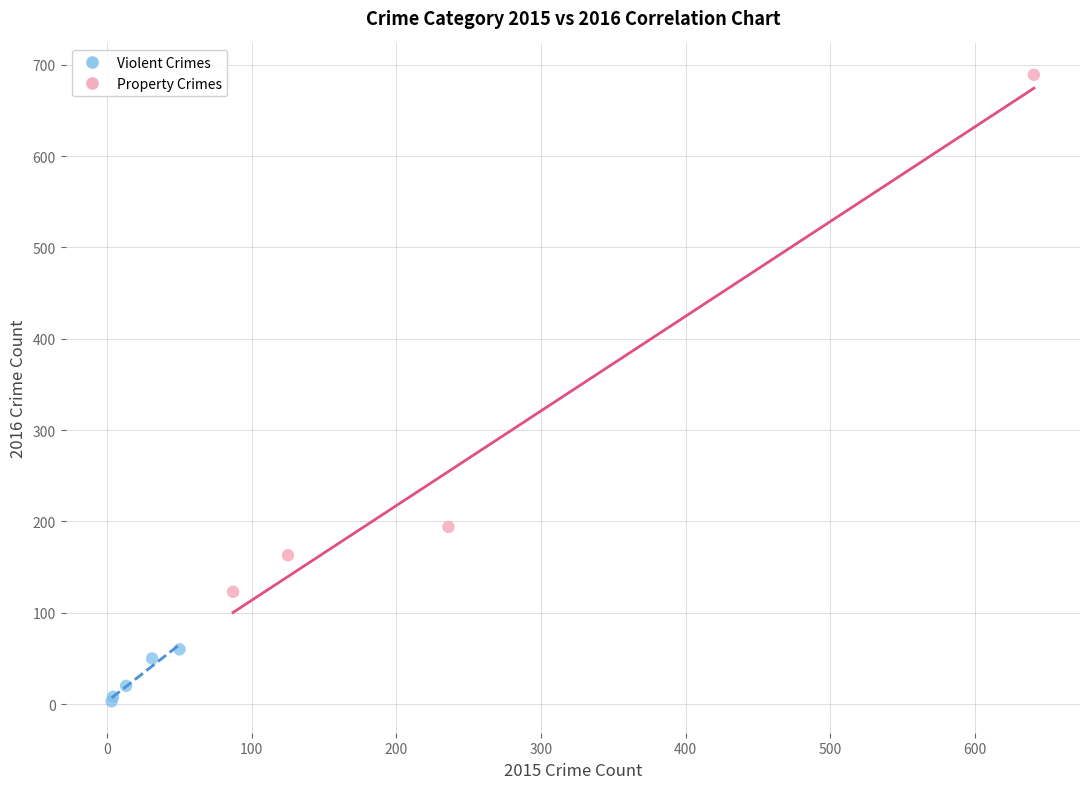

What are all the series names shown in the legend?

Violent Crimes, Property Crimes